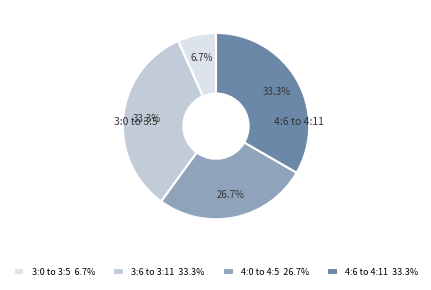

How many segments does this pie chart have?

4